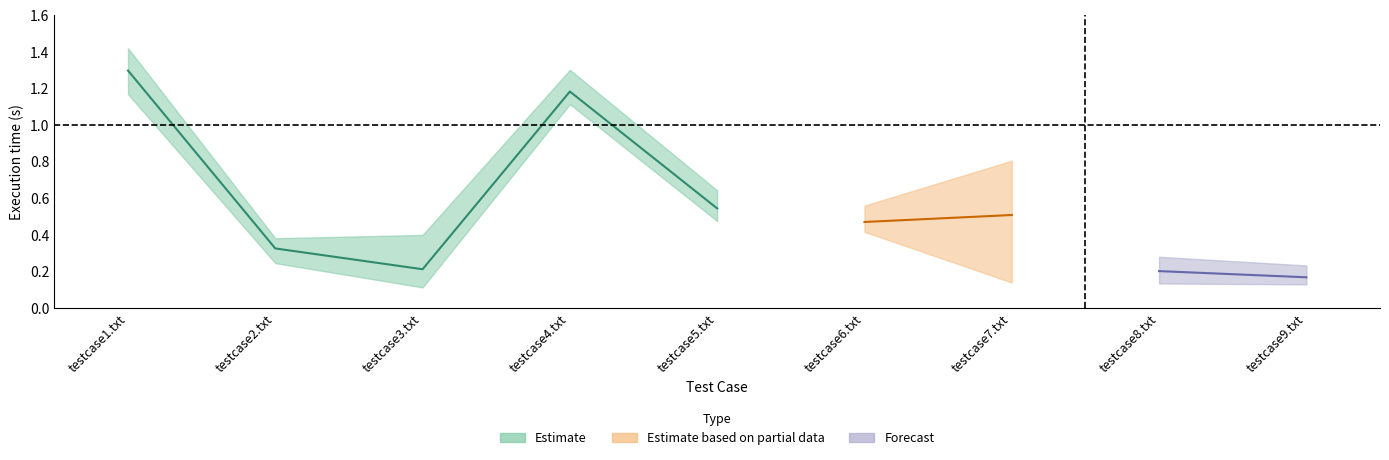

What is the value of the avl point at the 1st from the left?

1.2